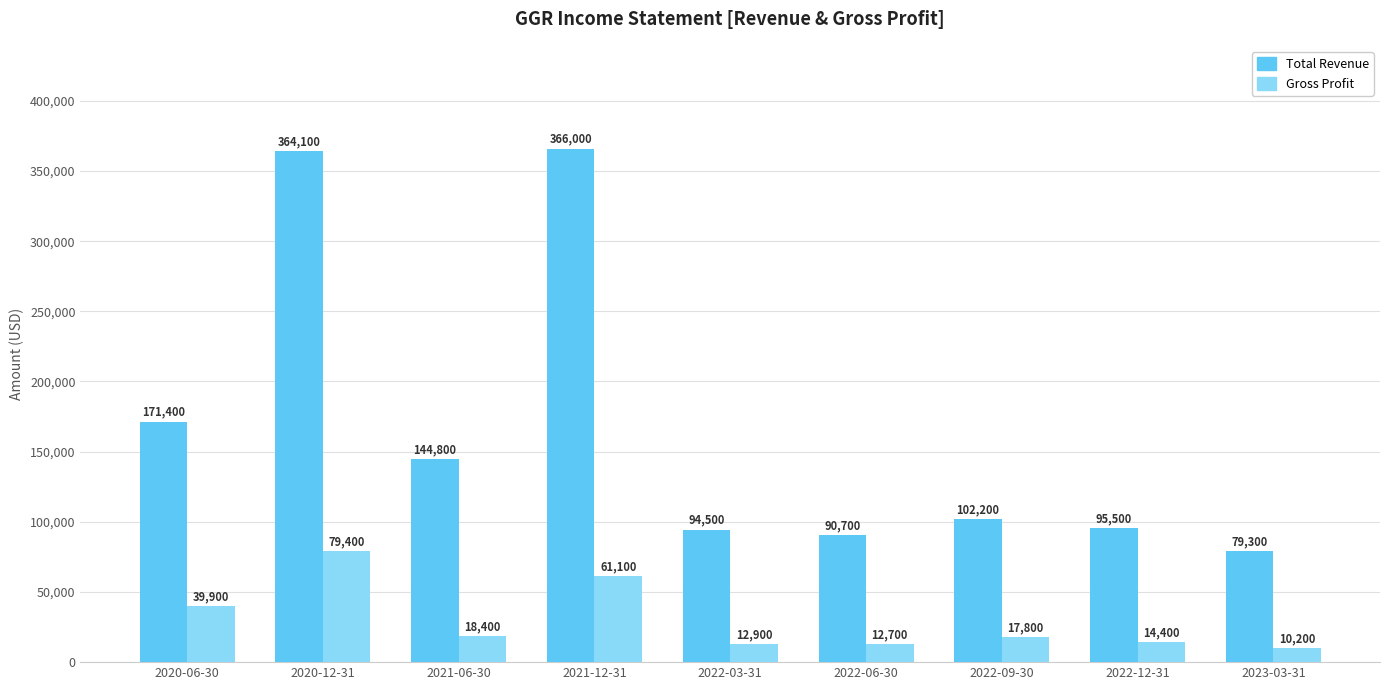

What are all the series names shown in the legend?

Total Revenue, Gross Profit